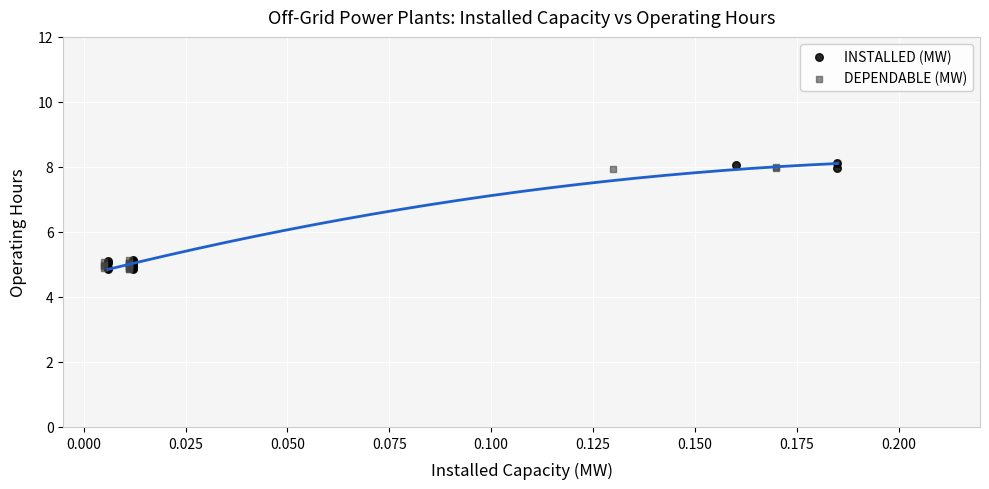

Which series has the largest Y range (max minus min)?

INSTALLED (MW)